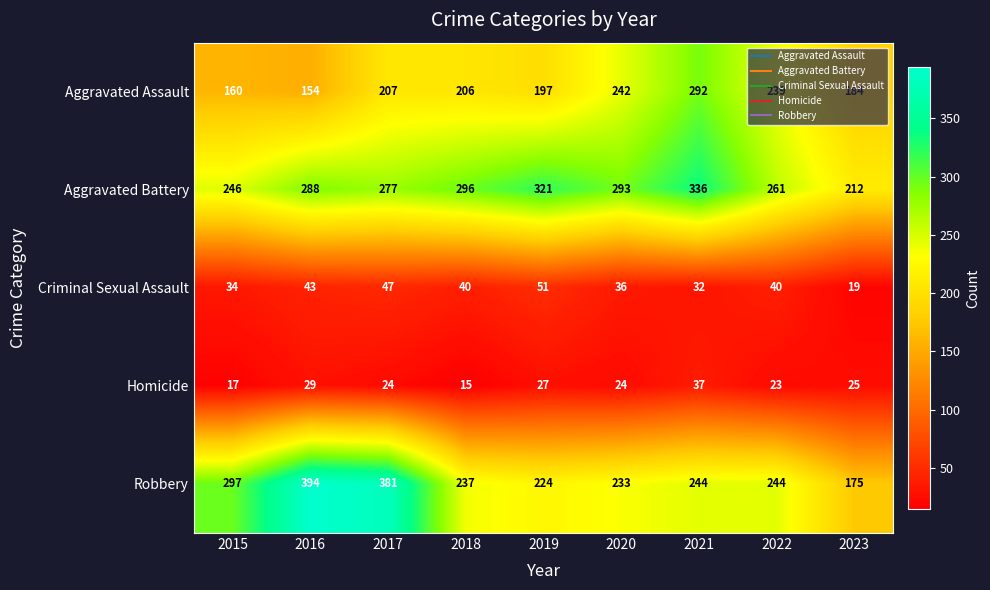

Count the number of data series in this chart.

5